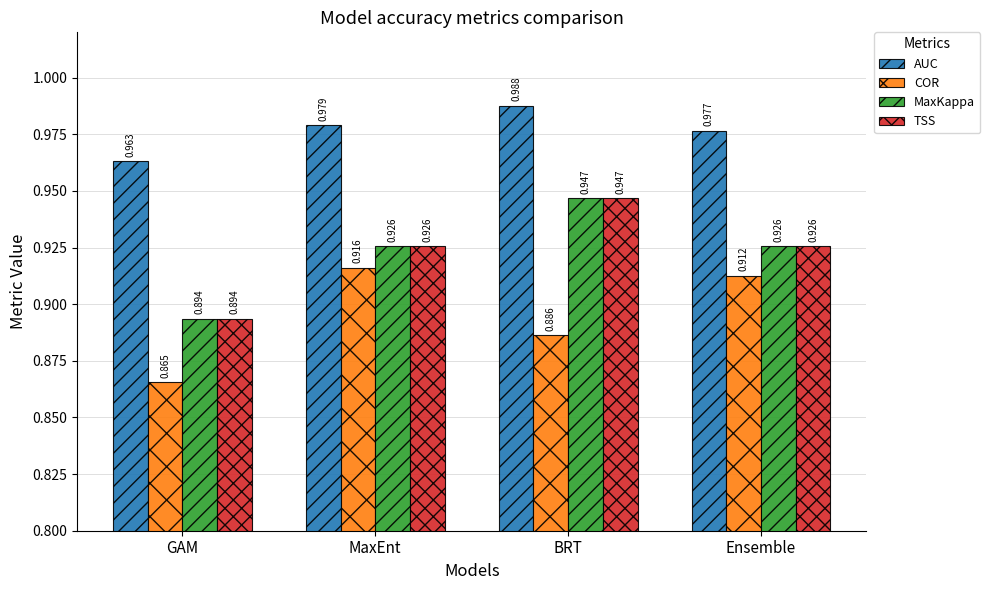

What is the total value across all series at BRT?

3.8